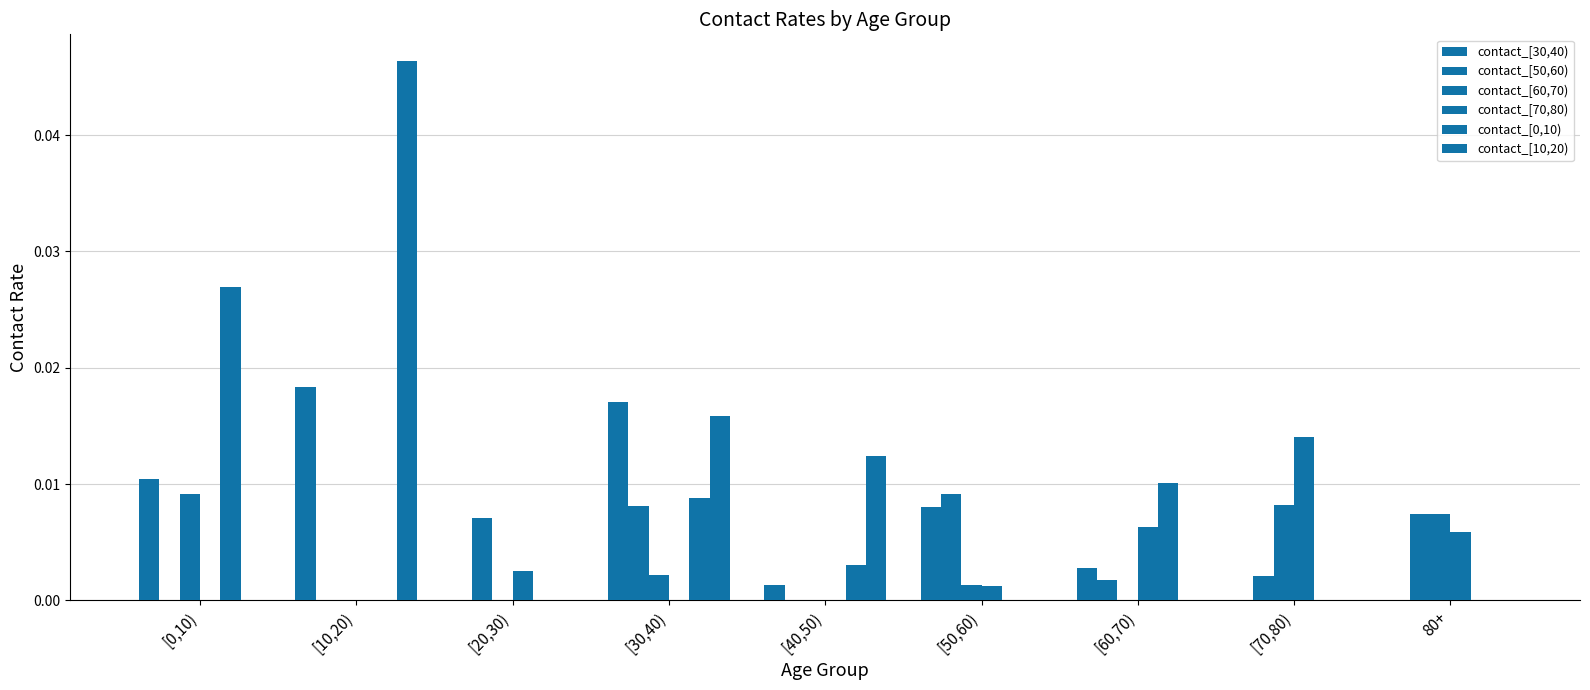

What is the label of the 1st bar from the right?

80+